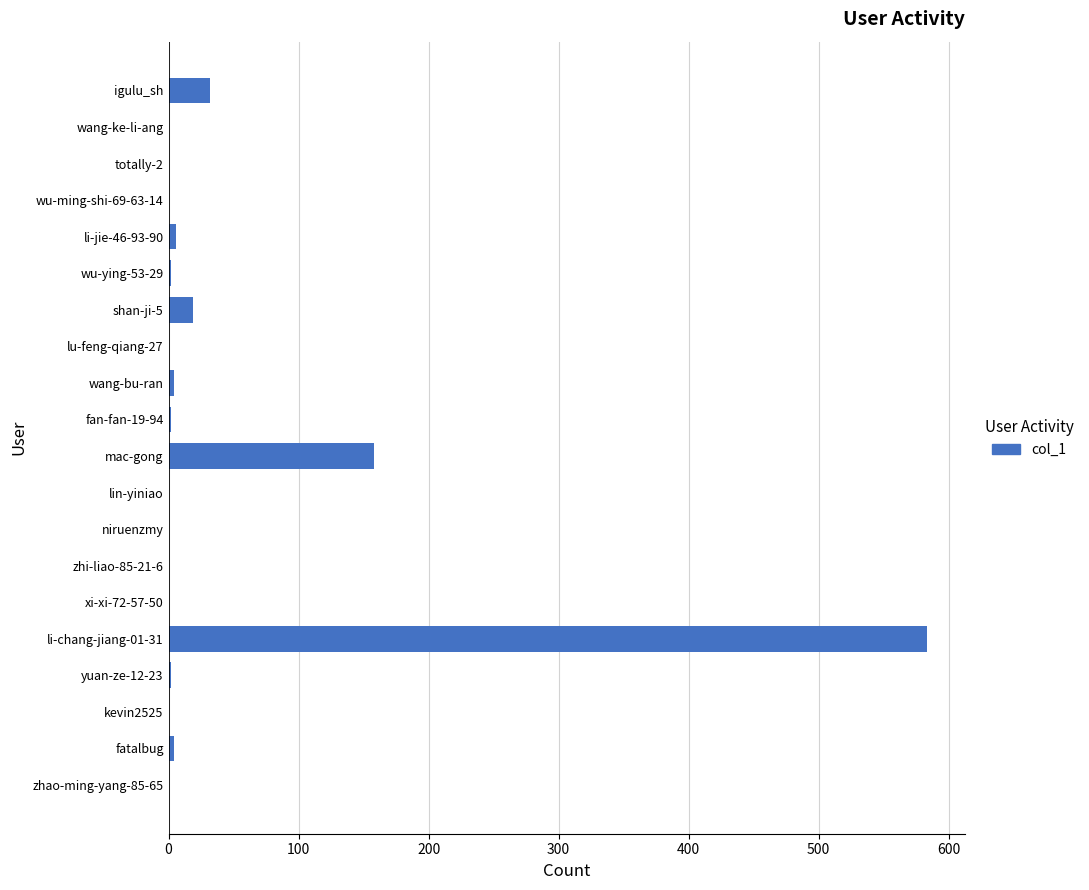

The value at wu-ming-shi-69-63-14 is 0. True or false?

True